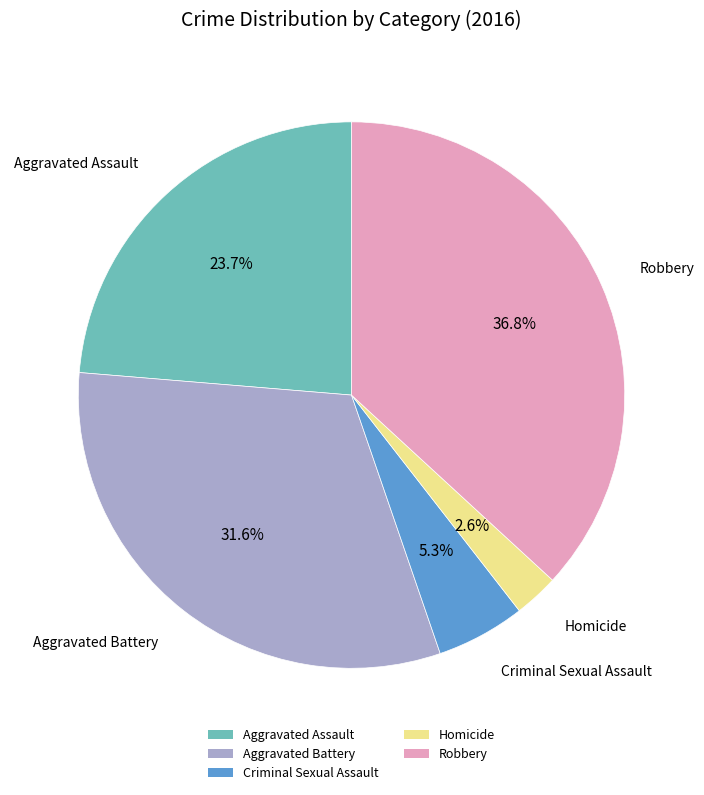

True or false: Robbery accounts for 44% of the total.

False